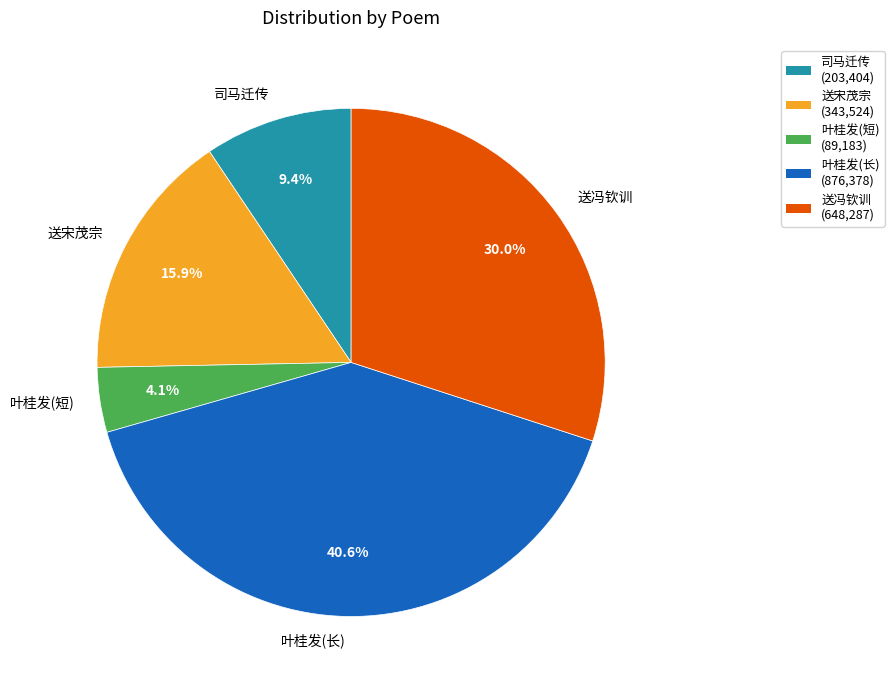

Which slice is the largest?

叶桂发(长)